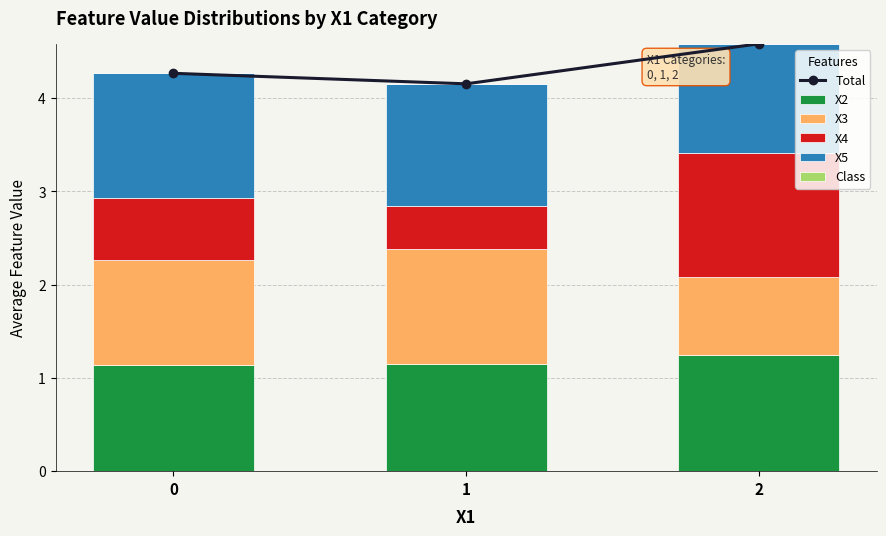

What is the total value across all series at 2?

9.2